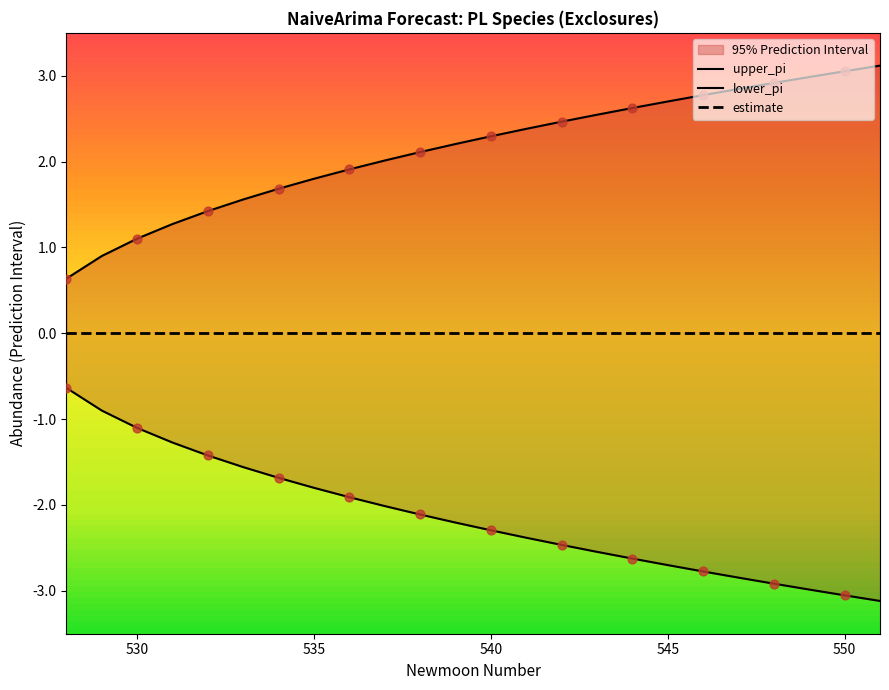

Is the value of upper_pi at 4 greater than the value of lower_pi at 6?

Yes